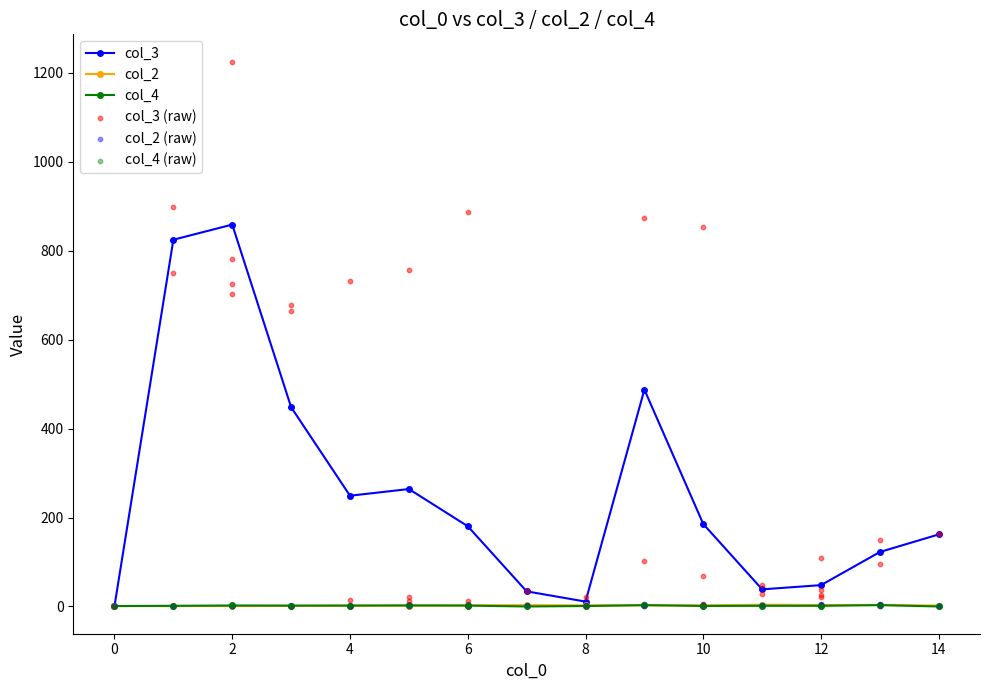

What is the highest value of the col_3 series?

858.5